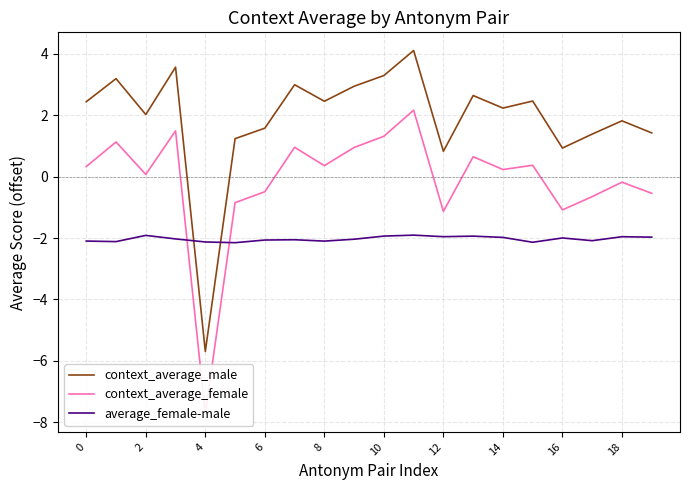

What is the average value of the context_average_male series?

1.9